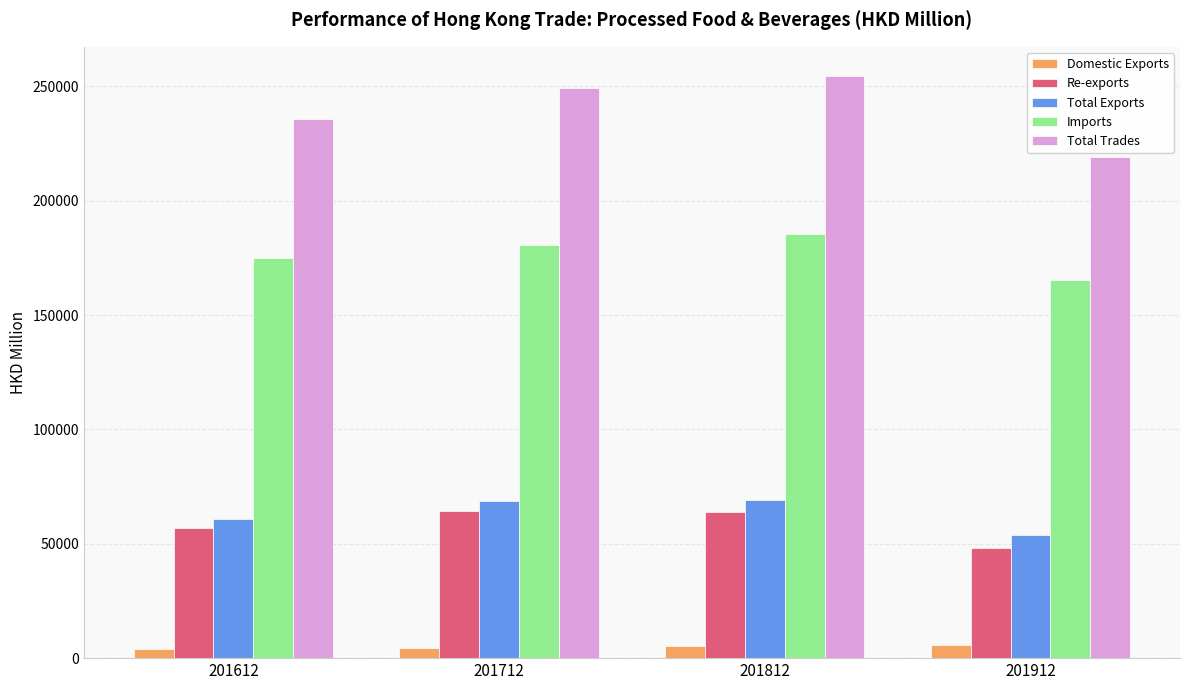

True or false: Domestic Exports has a value of 4619.1 at 201712.

True